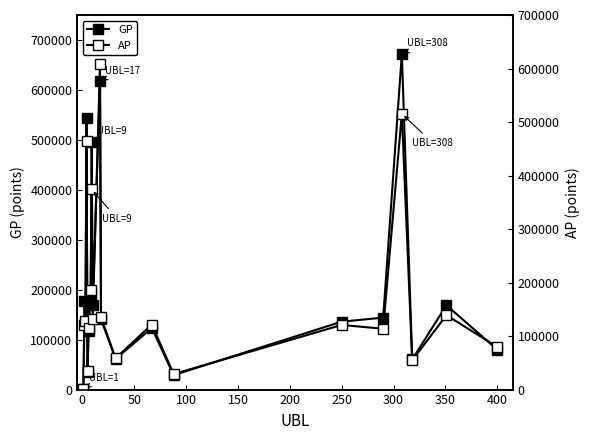

What is the difference between the maximum and minimum values in the GP series?

670306